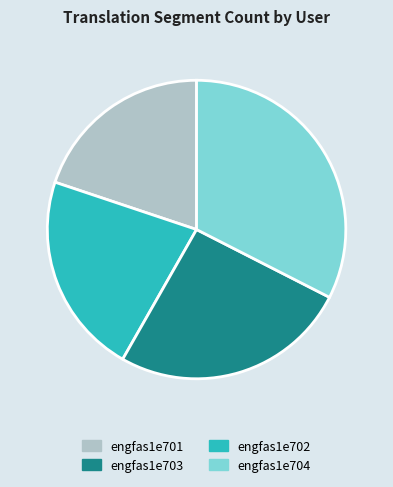

Is there any slice that represents more than half of the pie?

No